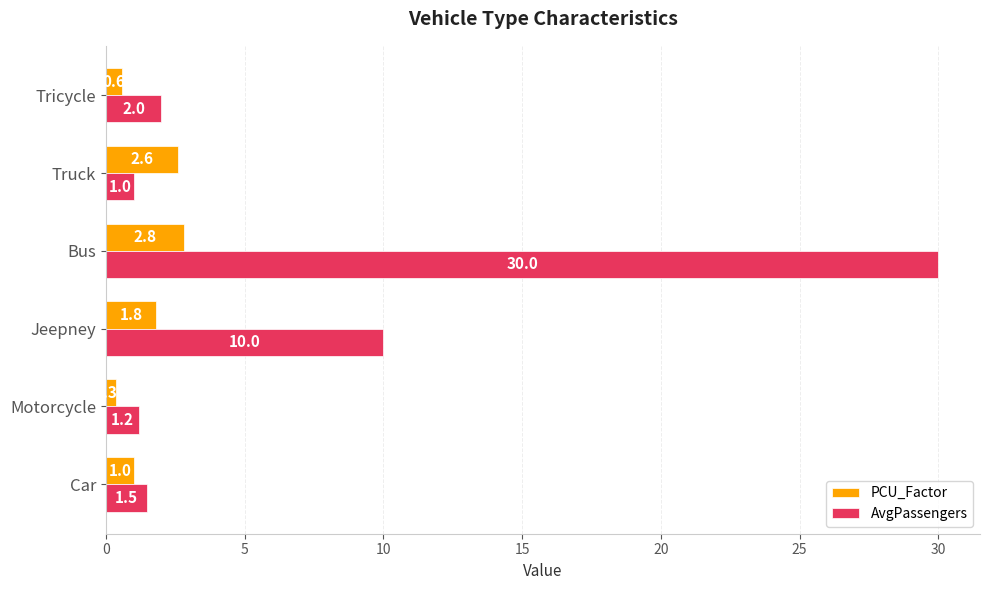

At Tricycle, list the series in order from largest to smallest.

AvgPassengers, PCU_Factor